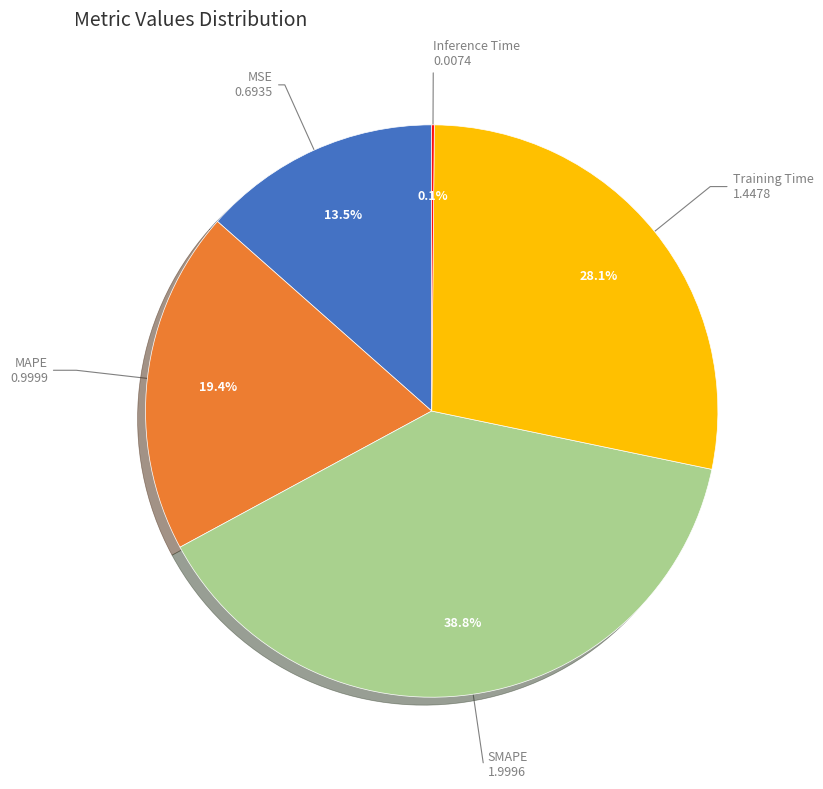

What is the largest slice in the pie chart?

SMAPE